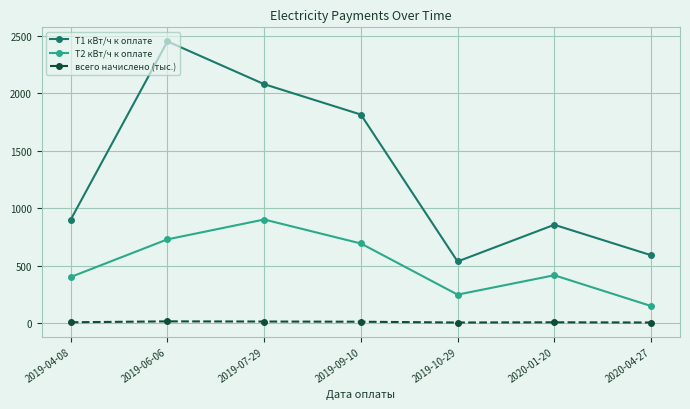

At which category does Т1 кВт/ч к оплате reach its first local valley?

2019-10-29